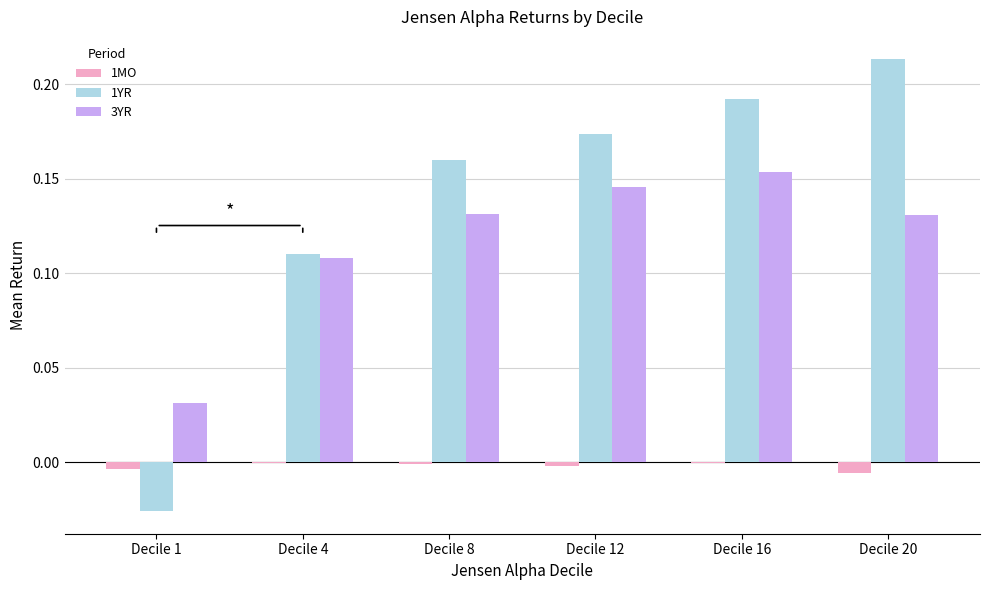

The value of 3YR at Decile 20 is 0.2. True or false?

False